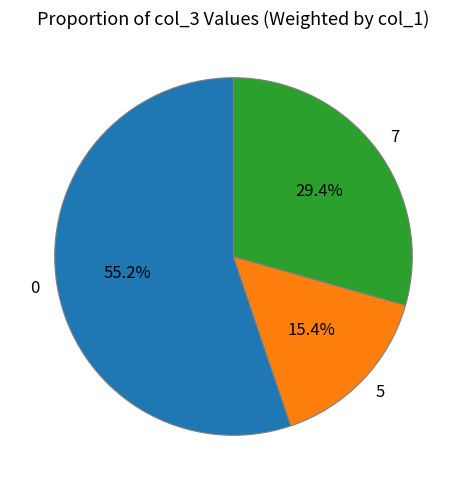

Count the number of slices in the pie.

3